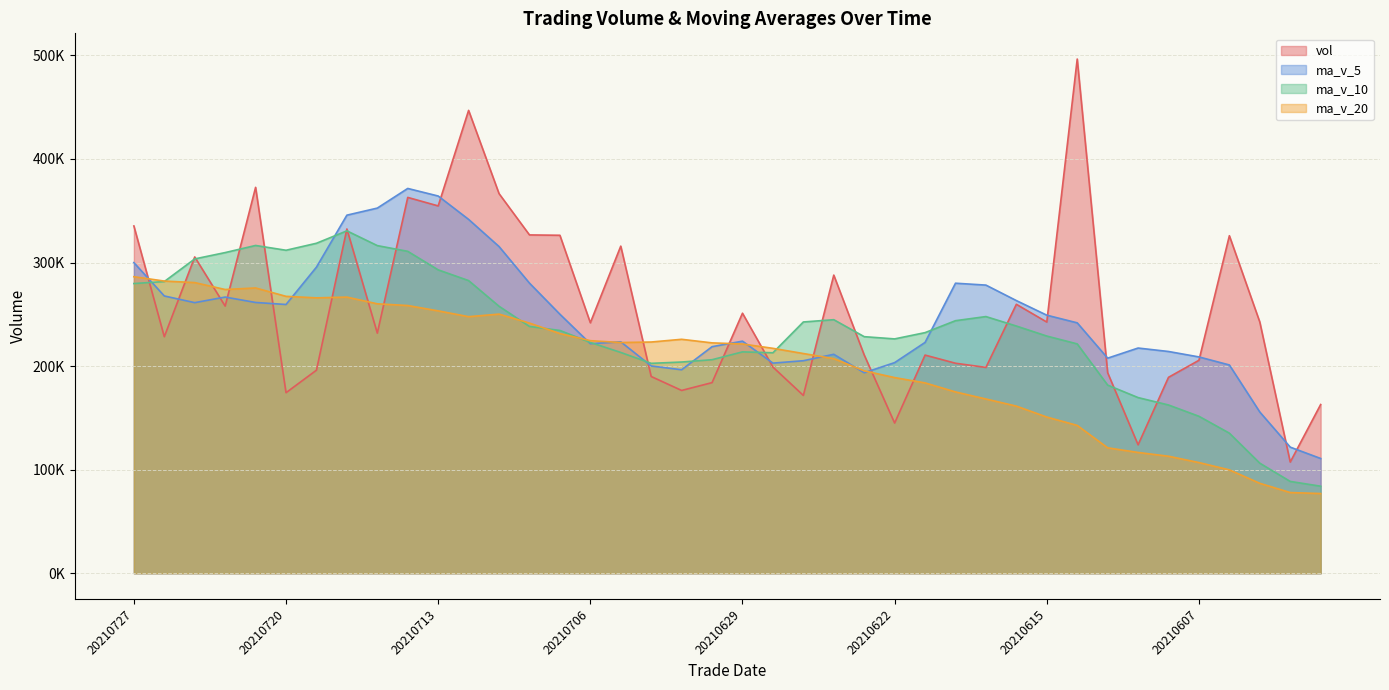

Rank the series at 20210625 from highest to lowest value.

ma_v_10, ma_v_20, ma_v_5, vol